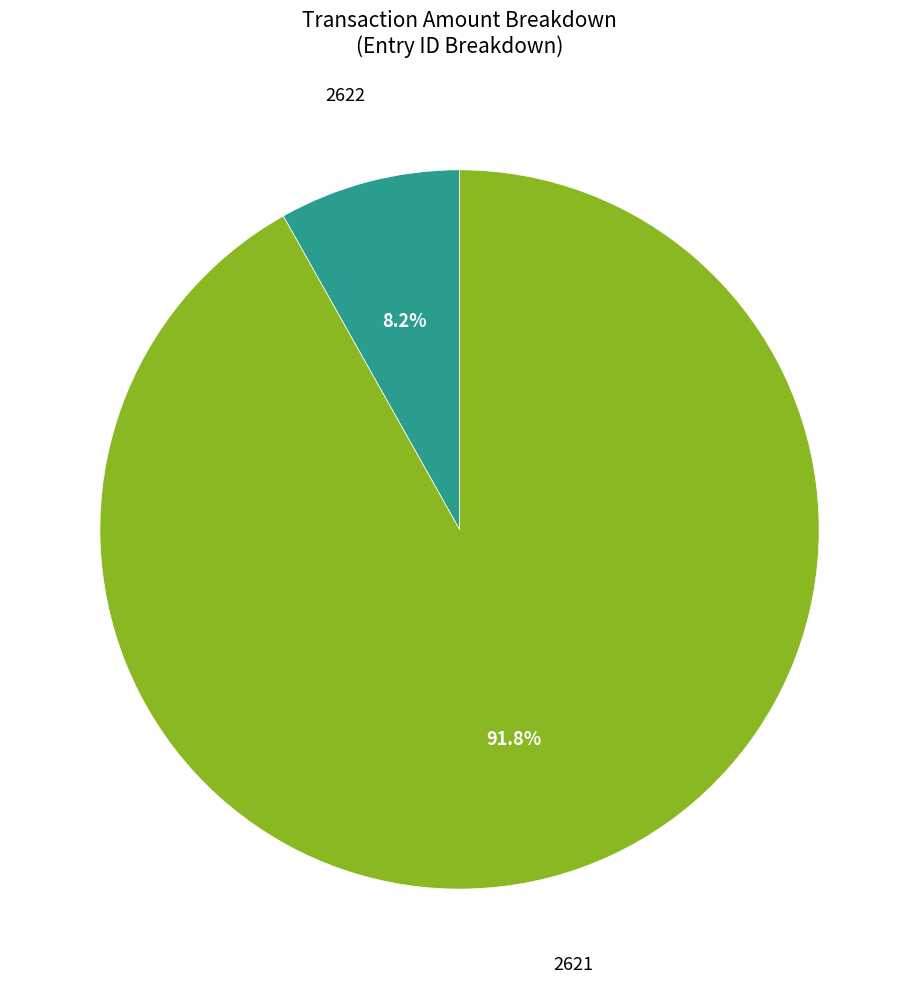

Is there any slice that represents more than half of the pie?

Yes